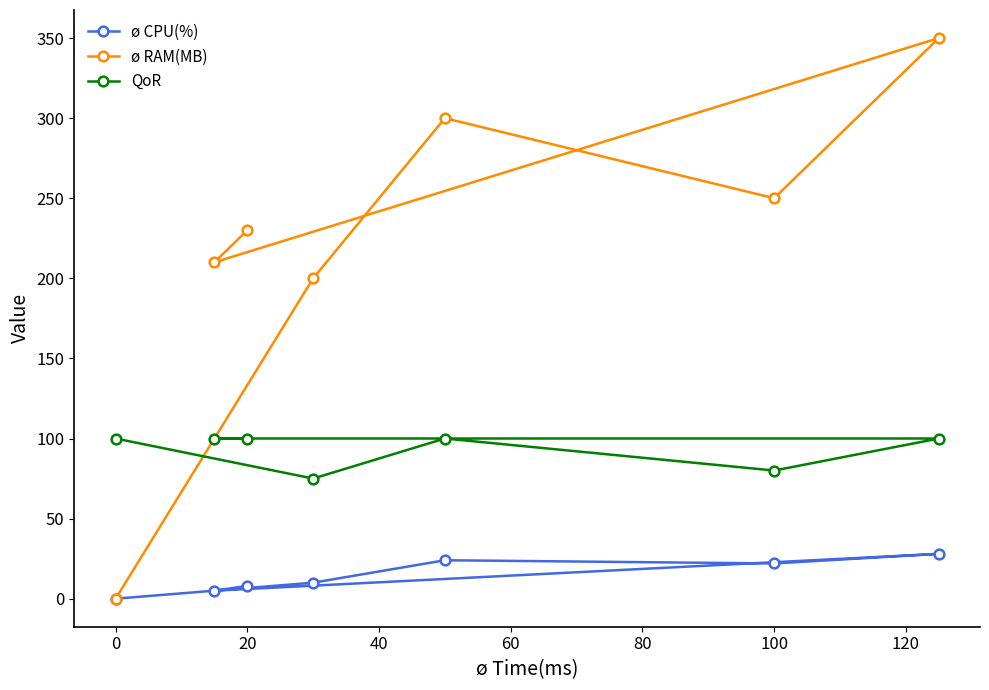

What are all the series names shown in the legend?

ø CPU(%), ø RAM(MB), QoR